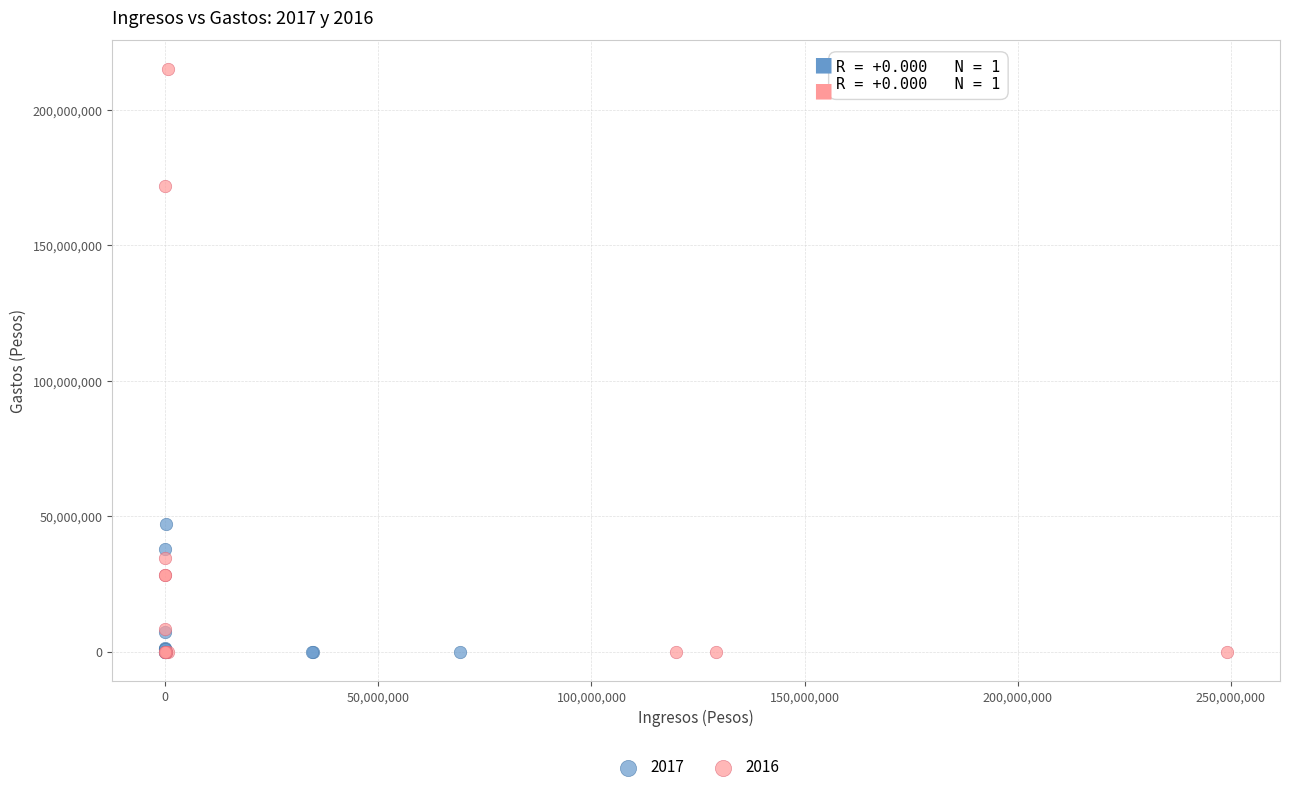

Which series has the widest spread of Y values?

2016